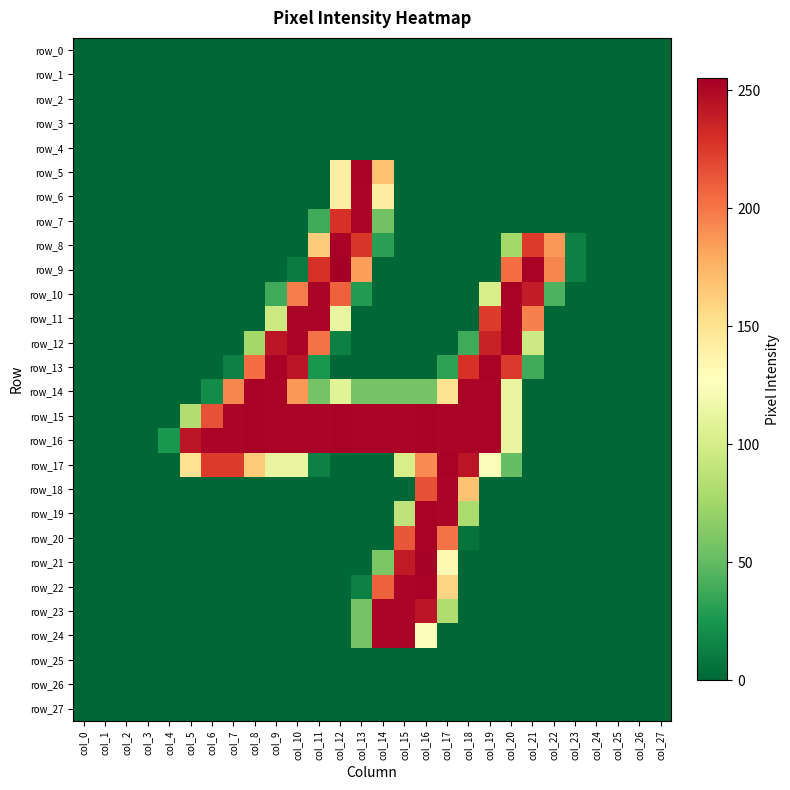

How many distinct data groups are displayed?

28